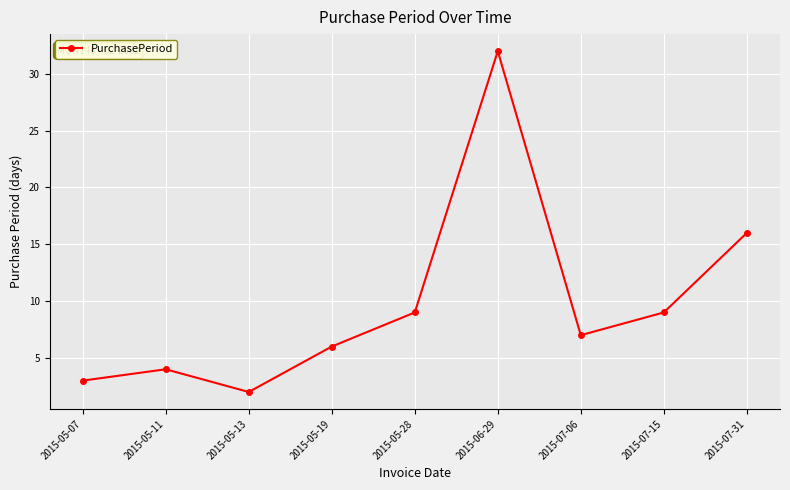

True or false: the data shows 2 at 2015-05-13.

True